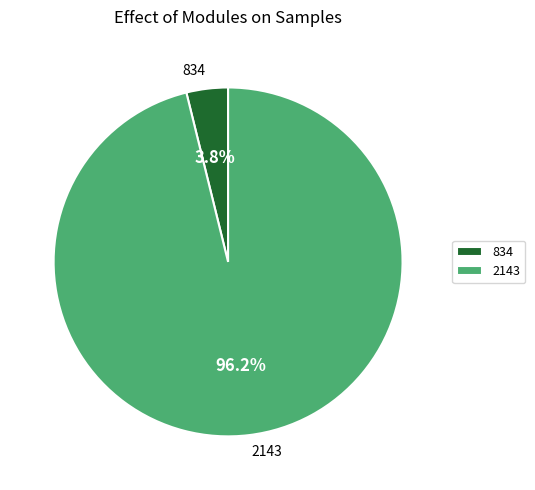

Which slice represents more than half of the pie?

2143